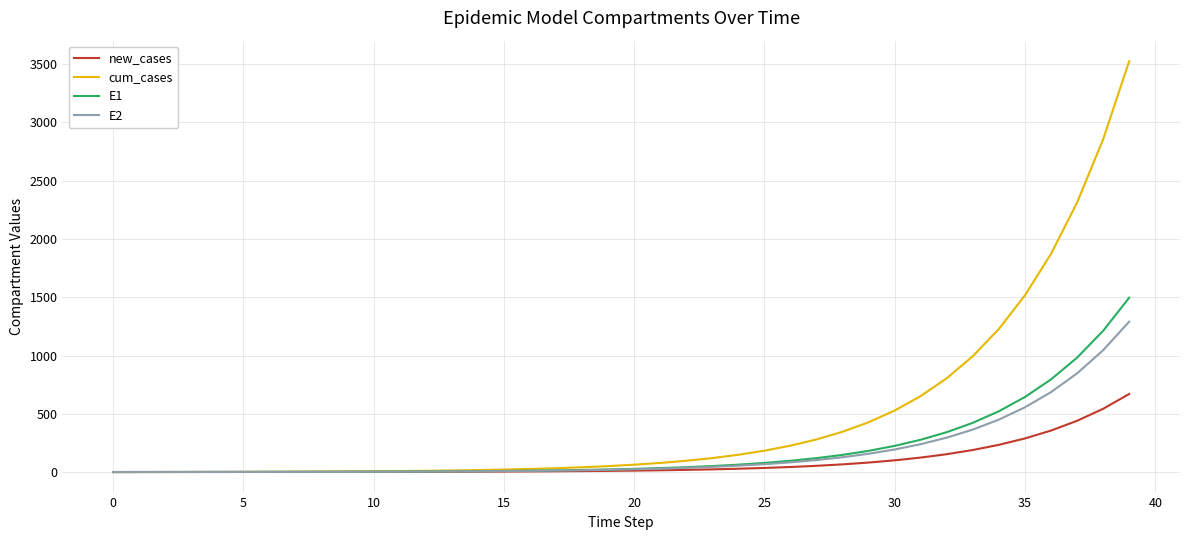

Which series has the largest total across all categories?

cum_cases